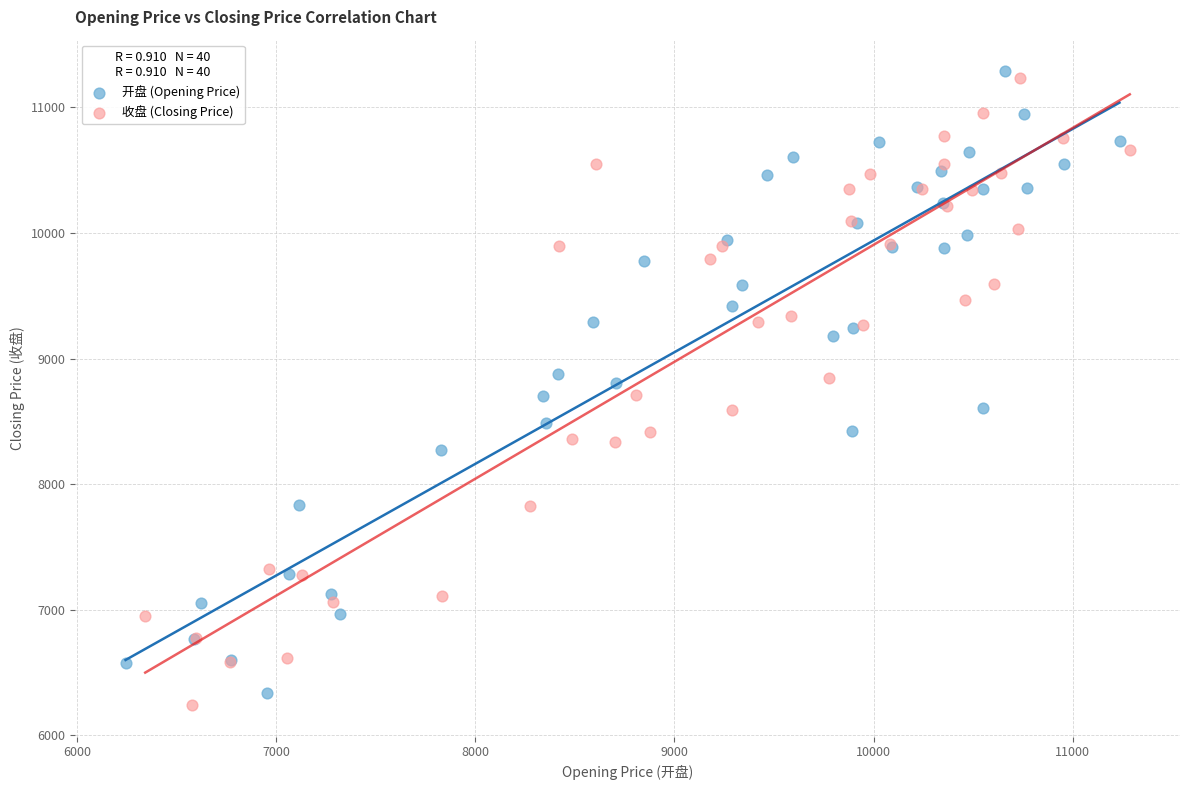

Which series reaches the maximum Y coordinate?

开盘 (Opening Price)